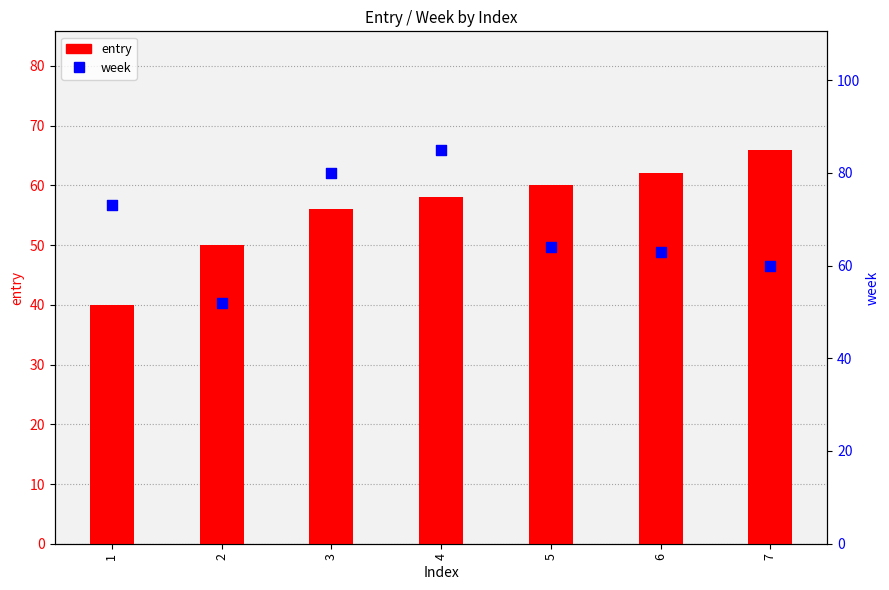

Is the value of entry at 3 greater than the value of week at 7?

No